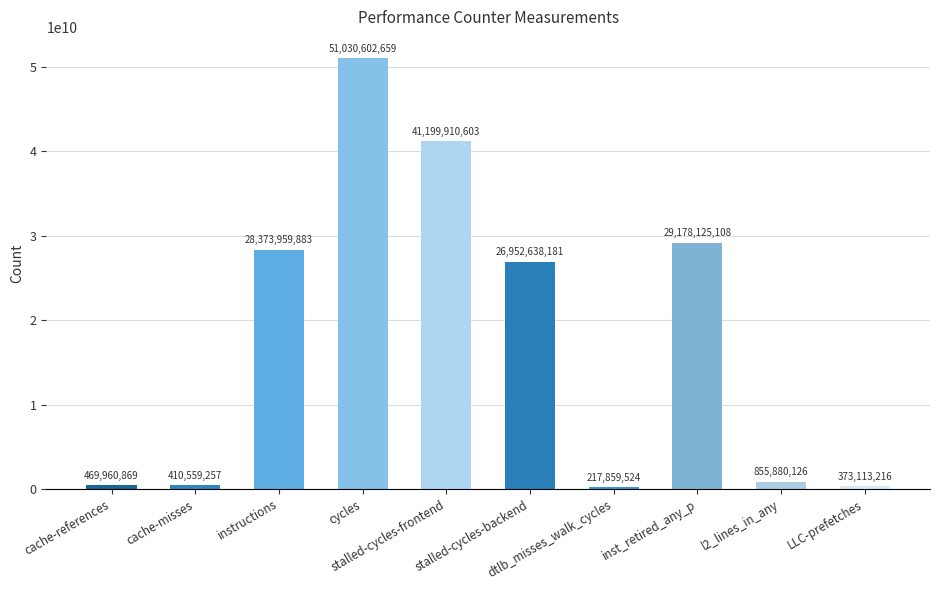

True or false: the data shows 29178125108 at inst_retired_any_p.

True